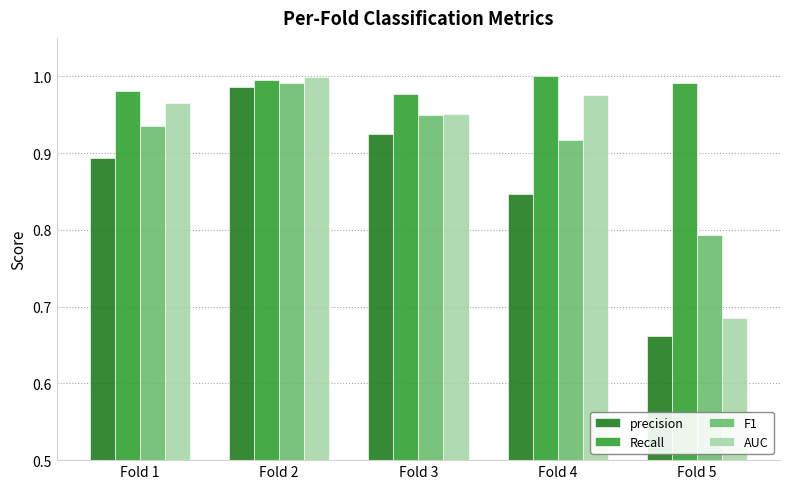

The value of precision at Fold 2 is 0.7. True or false?

False